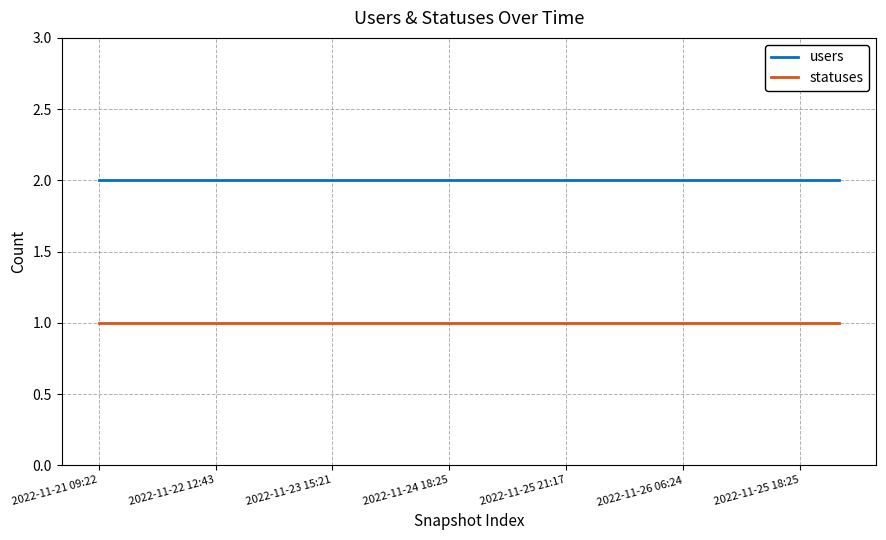

True or false: statuses and users cross at least once.

False